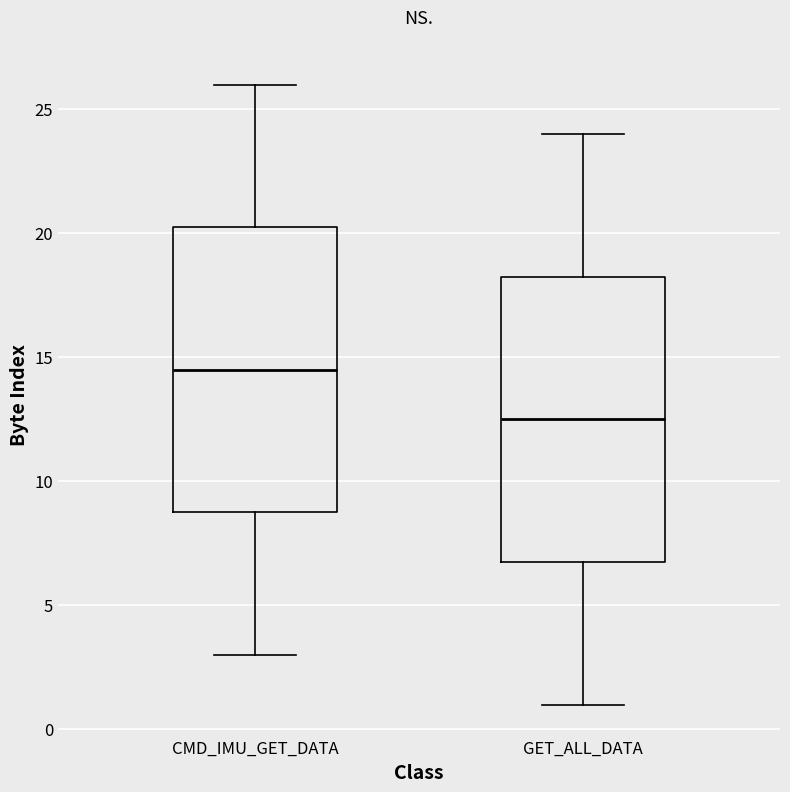

Reading left to right, read every box against the y-axis: the position of its median line, the range the box covers, and the ends of its whiskers. The values are not printed on the chart, so give them approximately, as read against the axis.

CMD_IMU_GET_DATA: median 14.5, box 9.0 to 20.5, whiskers 3.0 to 26.0
GET_ALL_DATA: median 12.5, box 7.0 to 18.5, whiskers 1.0 to 24.0